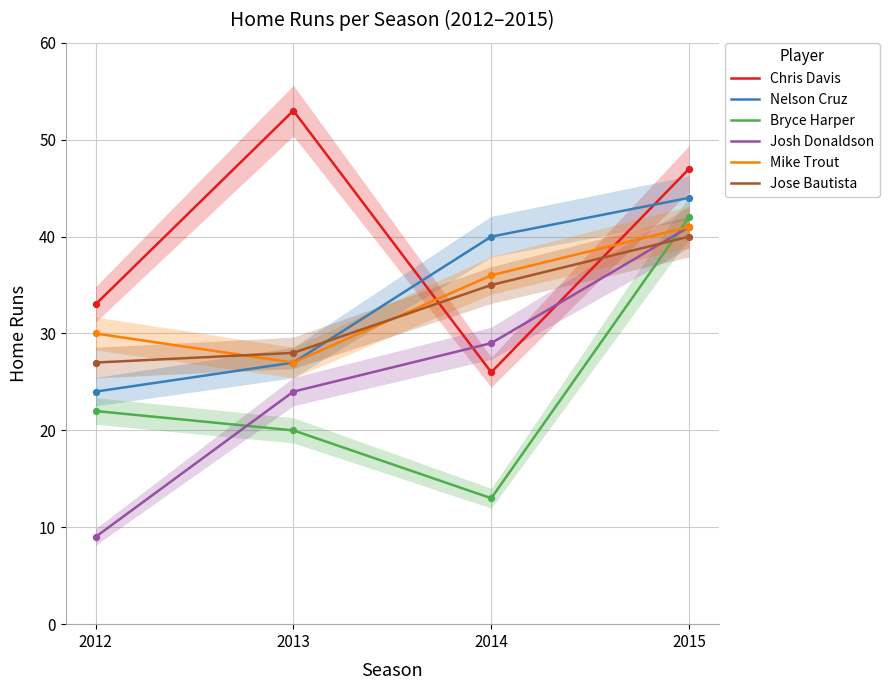

Which series reaches the minimum Y coordinate?

Josh Donaldson